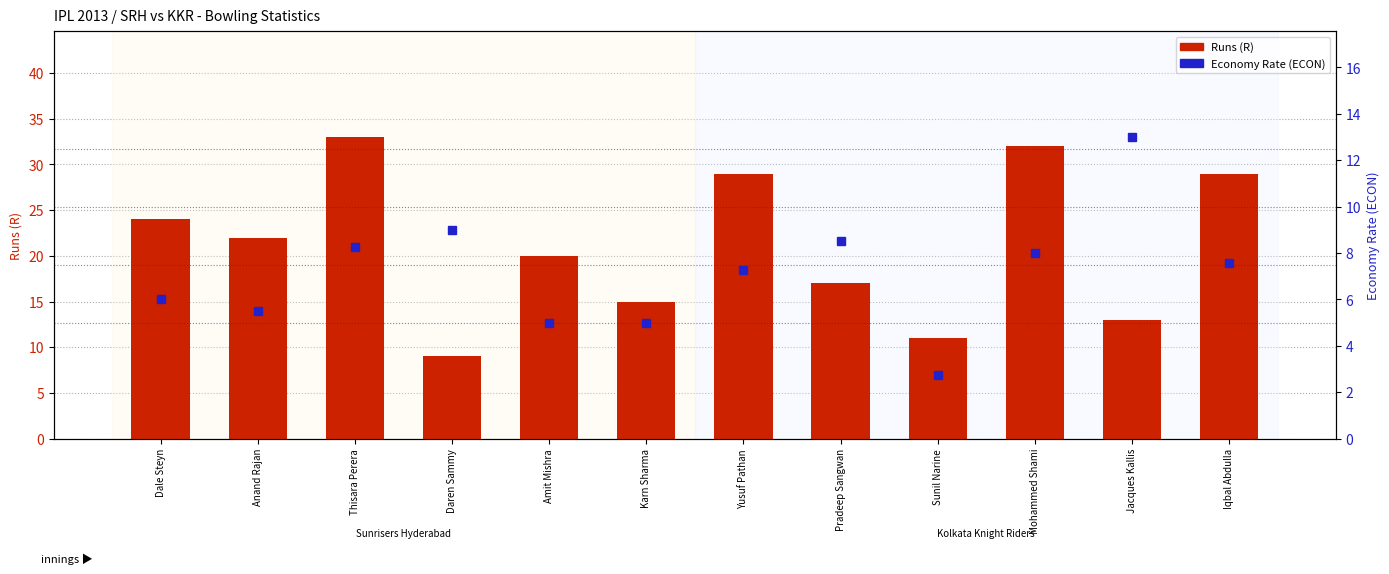

Which has a higher value, Karn Sharma or Thisara Perera?

Thisara Perera